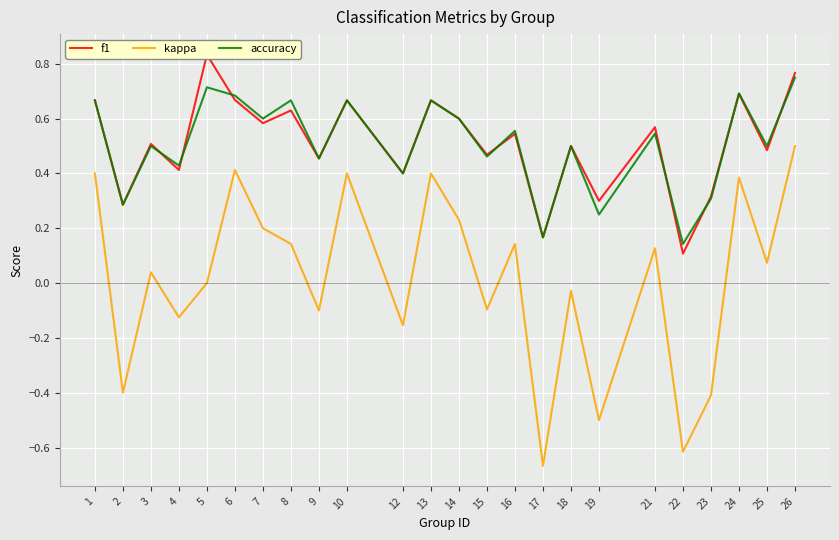

Where does the kappa series first go above 0?

1